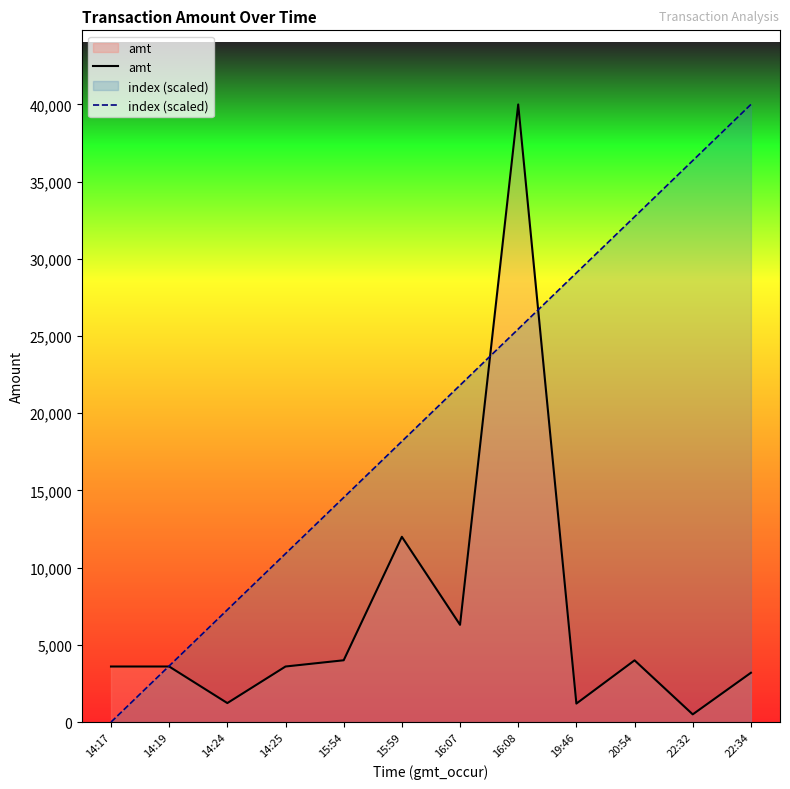

What is the value of the amt point at the 1st from the left?

3600.0